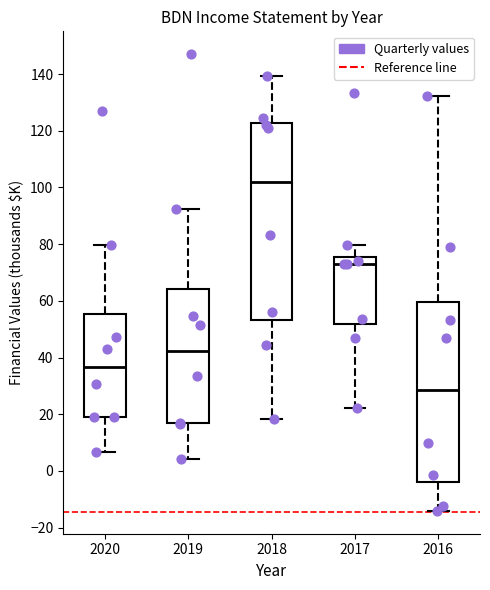

Reading left to right, transcribe this box plot: for each box, give where its median line is, the range the box spans, and where its two whiskers end, as read against the y-axis. The values are not printed on the chart, so give them approximately, as read against the axis.

2020: median 36, box 20 to 56, whiskers 6 to 80
2019: median 42, box 16 to 64, whiskers 4 to 92
2018: median 102, box 54 to 122, whiskers 18 to 140
2017: median 74, box 52 to 76, whiskers 22 to 80
2016: median 28, box -4 to 60, whiskers -14 to 132